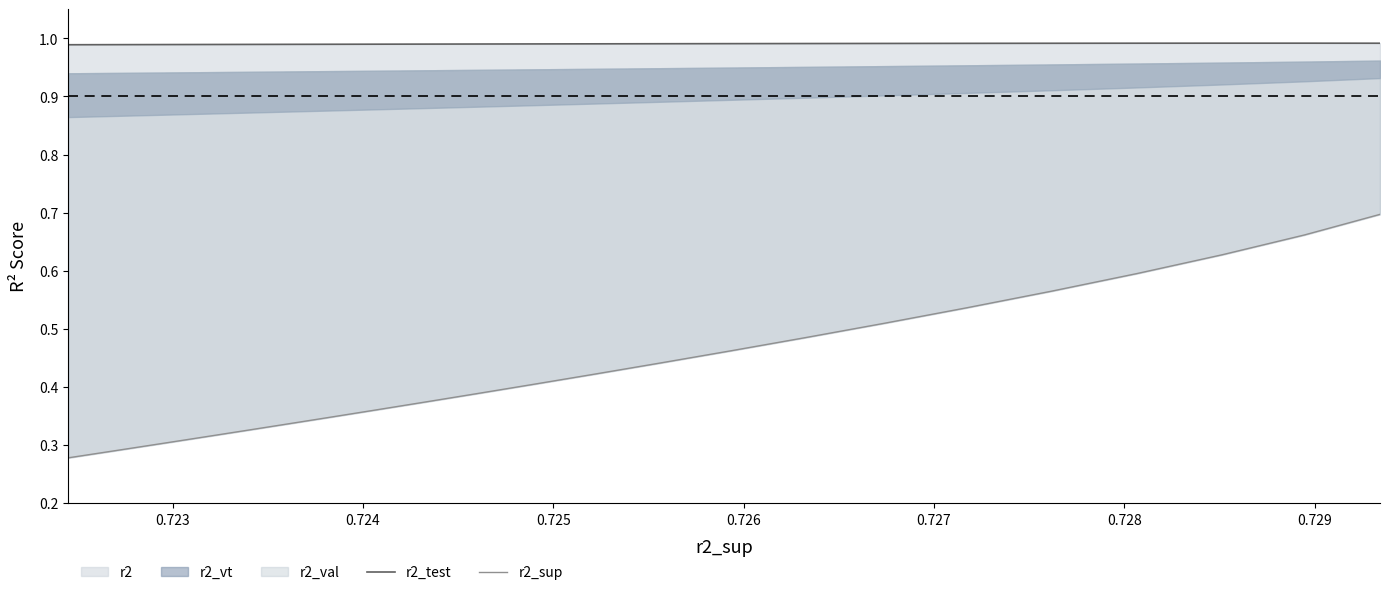

Which series has the widest spread of values?

r2_sup